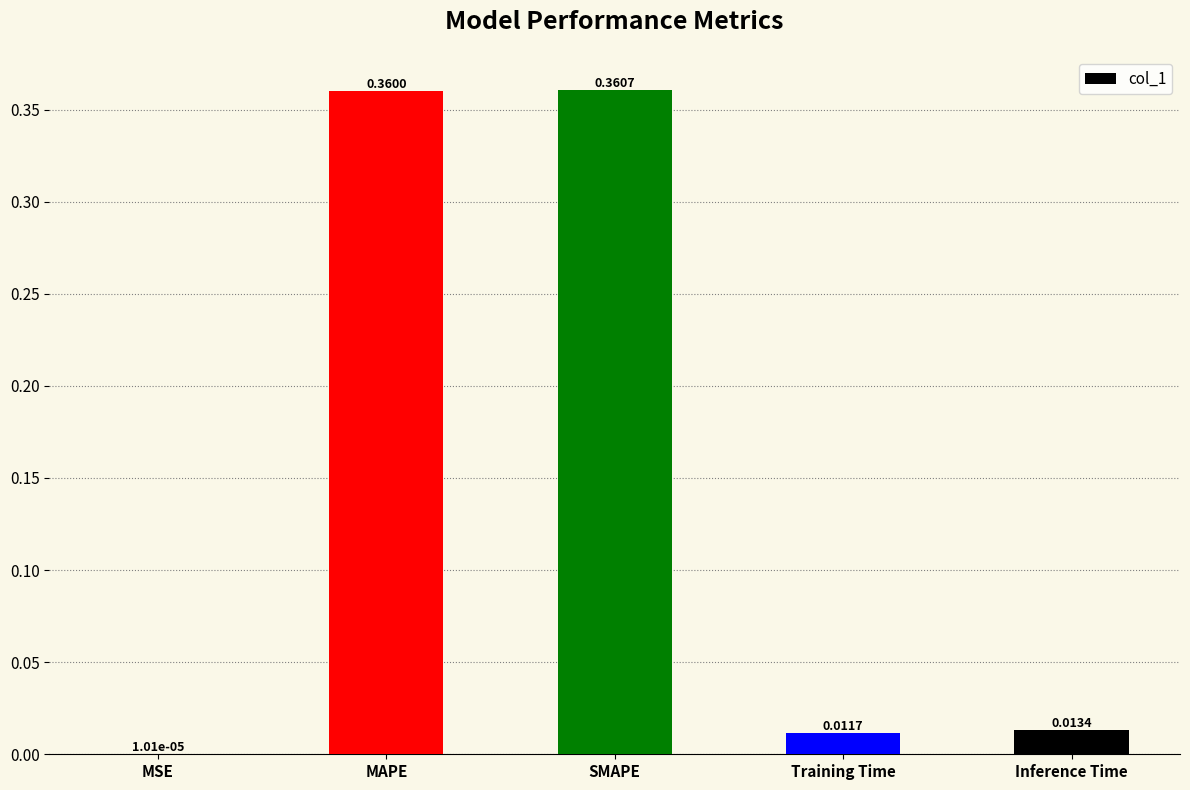

What is the sum of all values?

0.7